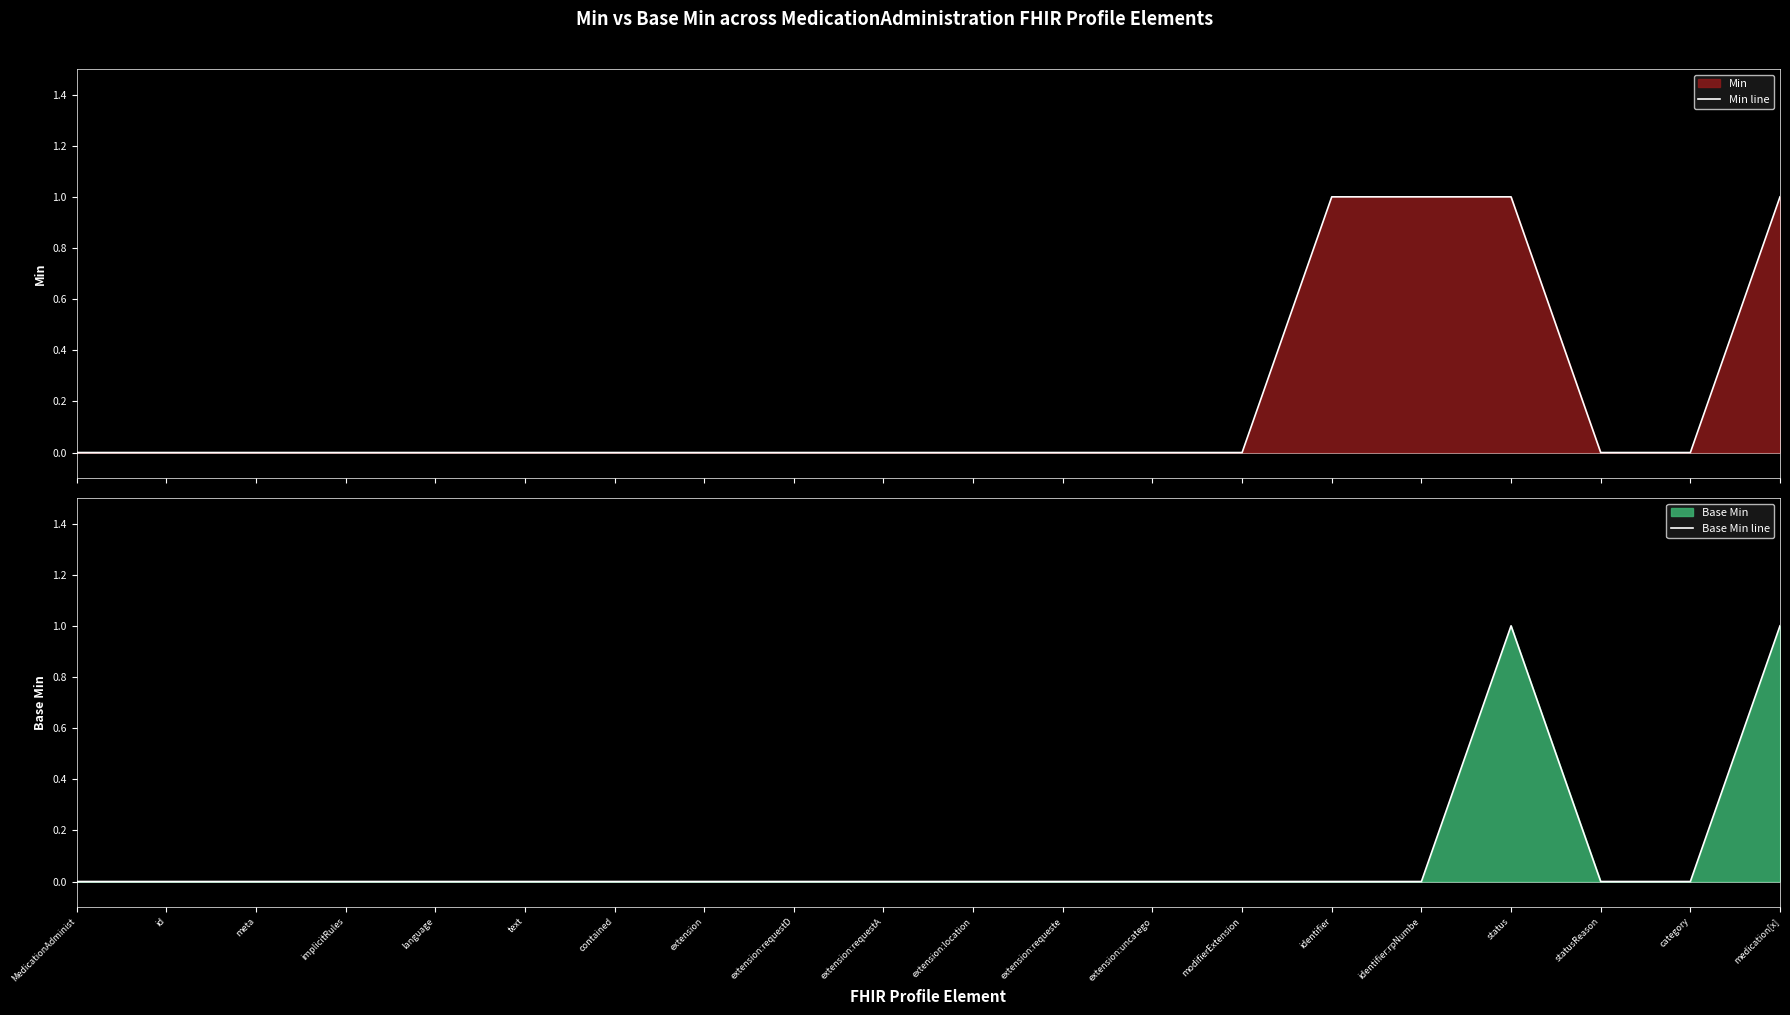

Reading left to right, what are all the values shown in this chart?

Min line: MedicationAdminist=0	id=0	meta=0	implicitRules=0	language=0	text=0	contained=0	extension=0	extension:requestD=0	extension:requestA=0	extension:location=0	extension:requeste=0	extension:uncatego=0	modifierExtension=0	identifier=1	identifier:rpNumbe=1	status=1	statusReason=0	category=0	medication[x]=1
Base Min line: MedicationAdminist=0	id=0	meta=0	implicitRules=0	language=0	text=0	contained=0	extension=0	extension:requestD=0	extension:requestA=0	extension:location=0	extension:requeste=0	extension:uncatego=0	modifierExtension=0	identifier=0	identifier:rpNumbe=0	status=1	statusReason=0	category=0	medication[x]=1